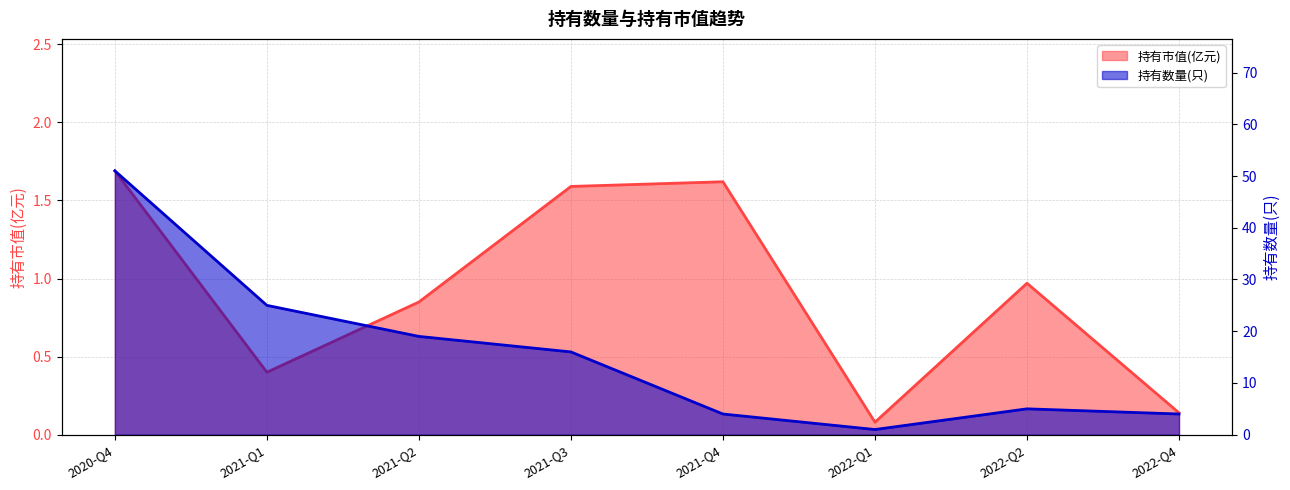

True or false: 持有市值(亿元) and 持有数量(只) intersect in this chart.

False